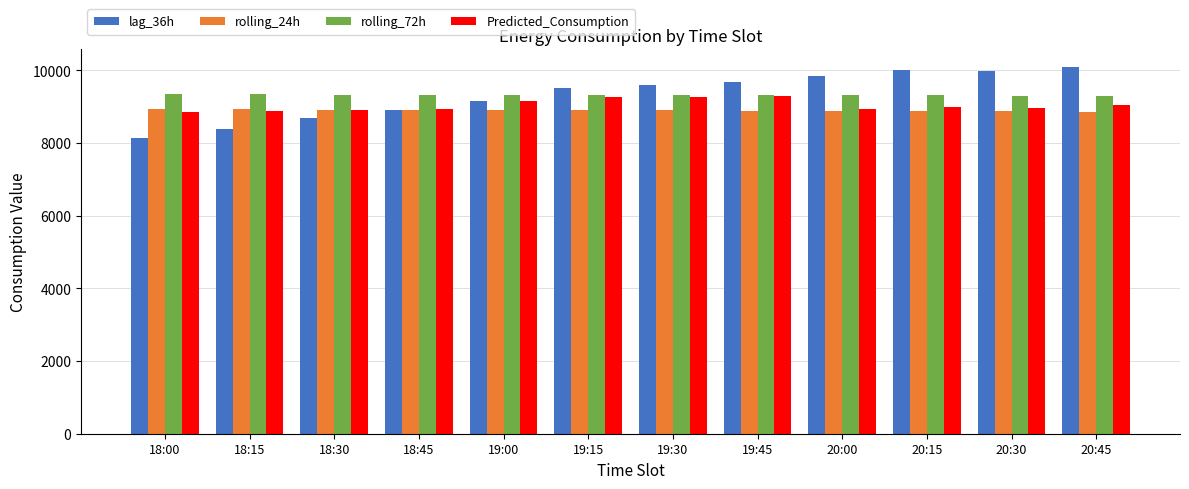

What is the approximate value of Predicted_Consumption at 19:15?

9263.1